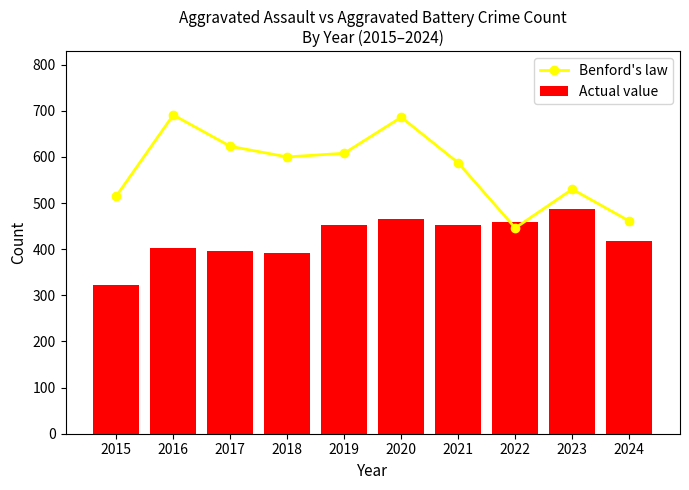

True or false: Benford's law has a value of 1010 at 2016.

False